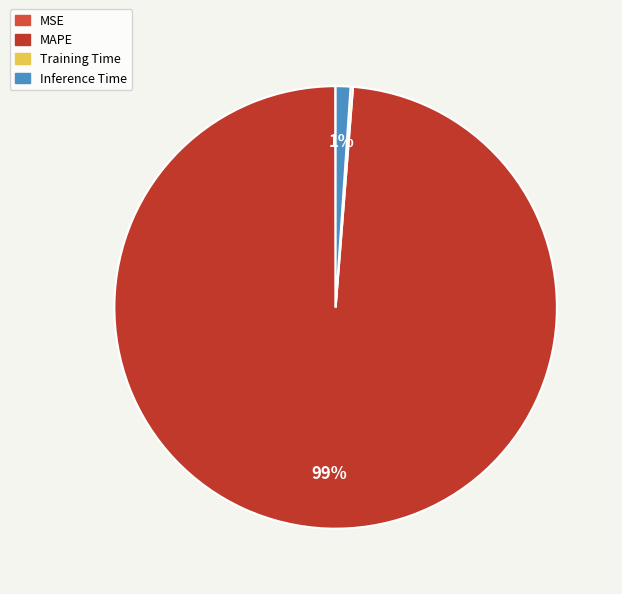

To the nearest percent, what percentage of the pie is MAPE?

99%